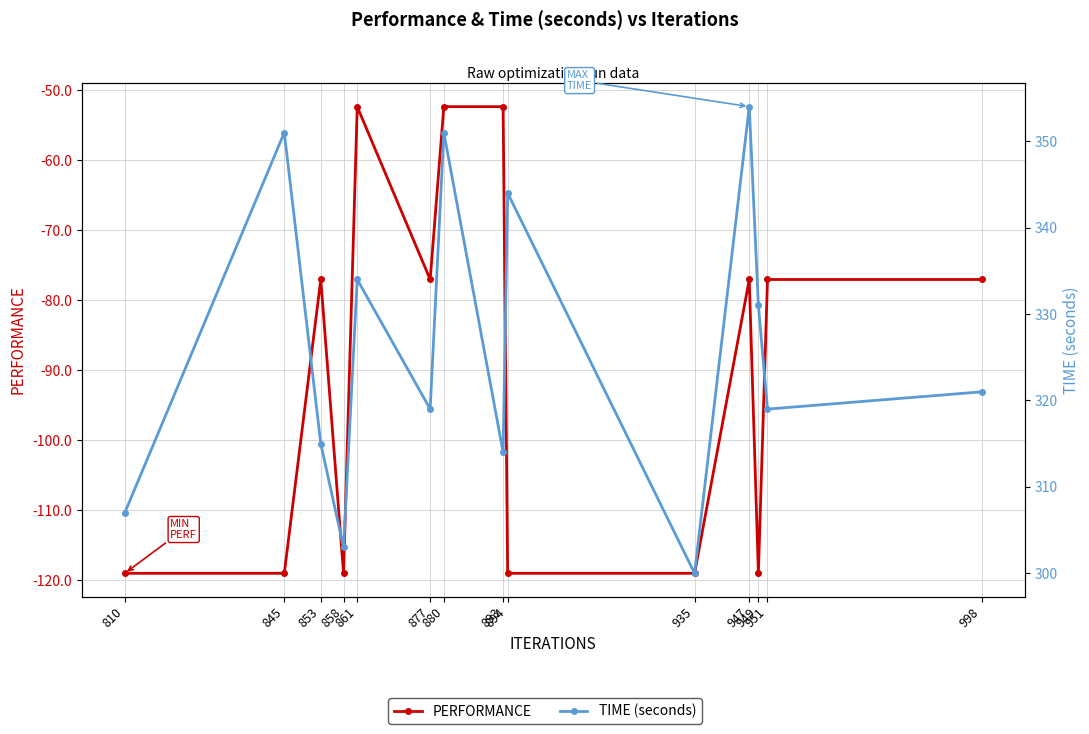

List the labels in order of TIME (seconds) value, largest first.

947, 845, 880, 894, 861, 949, 998, 877, 951, 853, 893, 810, 858, 935